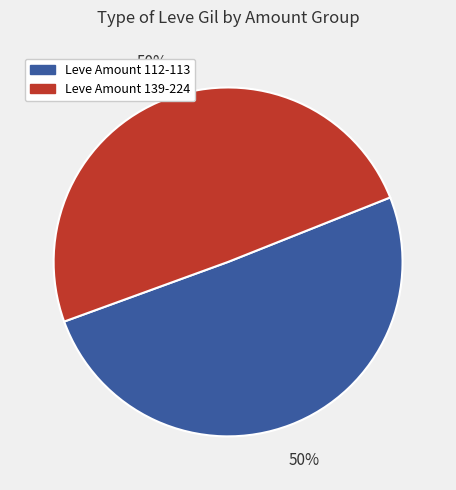

To the nearest percent, what is the average slice percentage?

50%